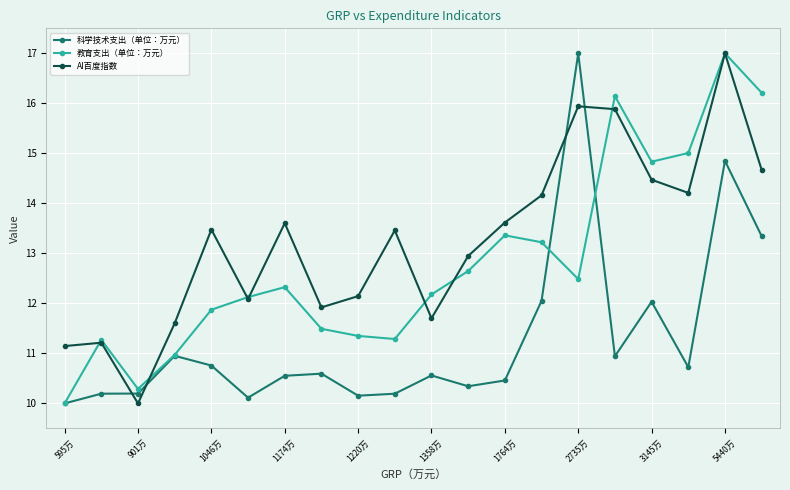

What is the difference between the maximum and minimum values in the AI百度指数 series?

7.0